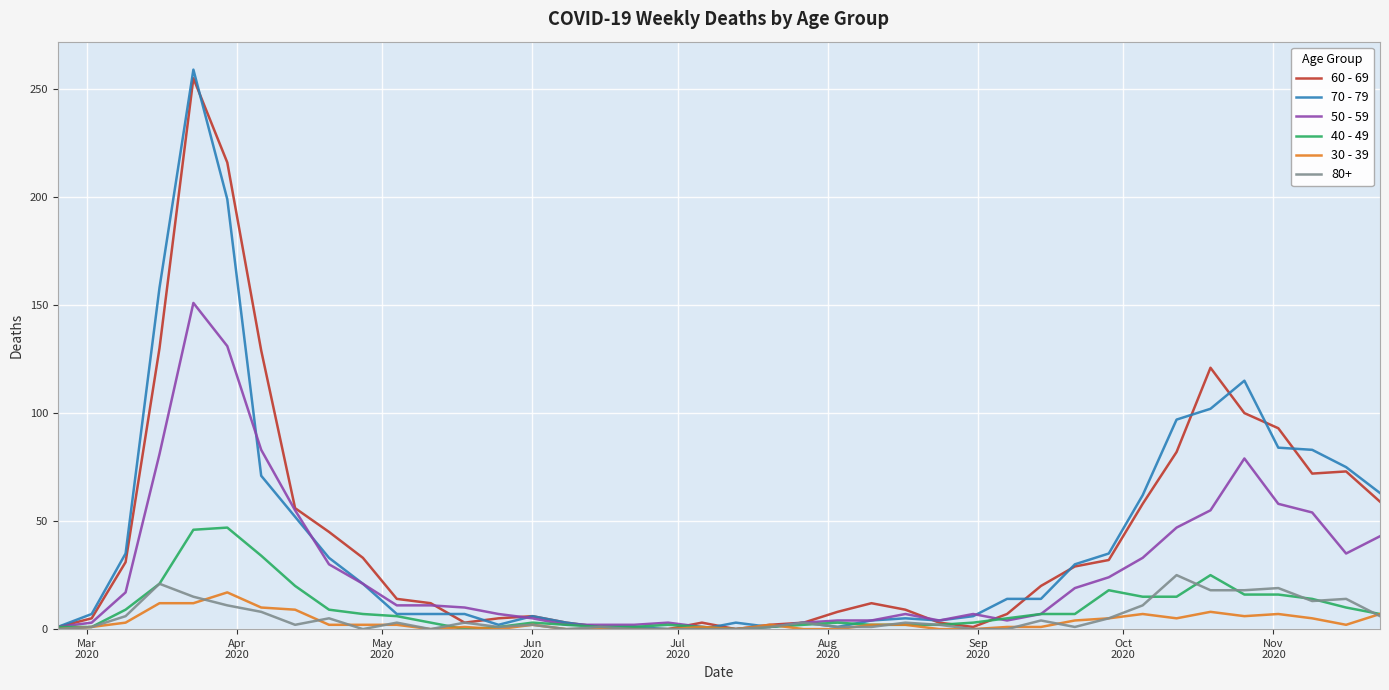

Which series has the largest range (max minus min)?

70 - 79